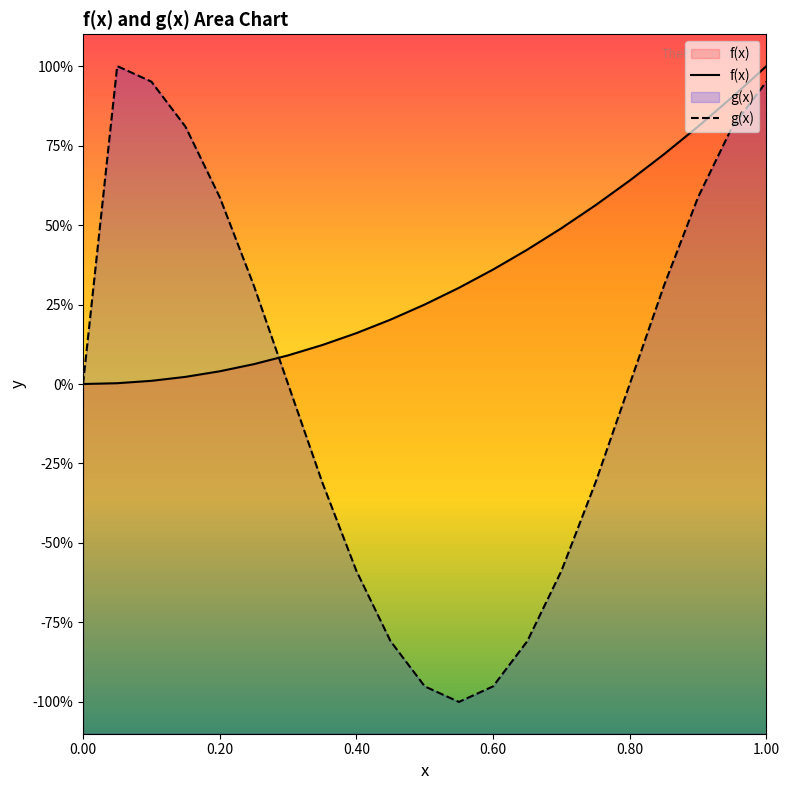

How many lines are shown in the chart?

2